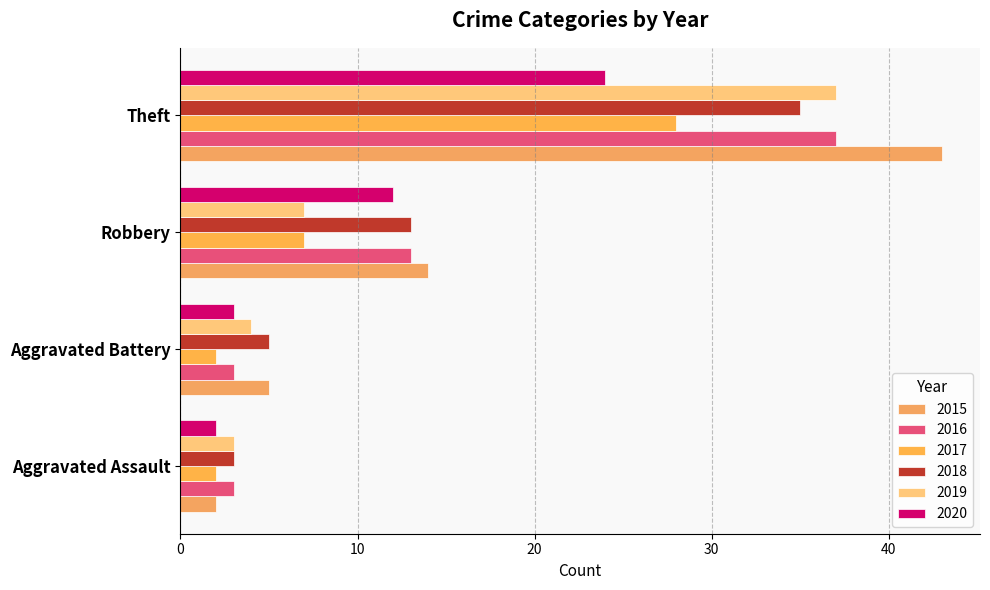

What is the average value of the 2015 series?

16